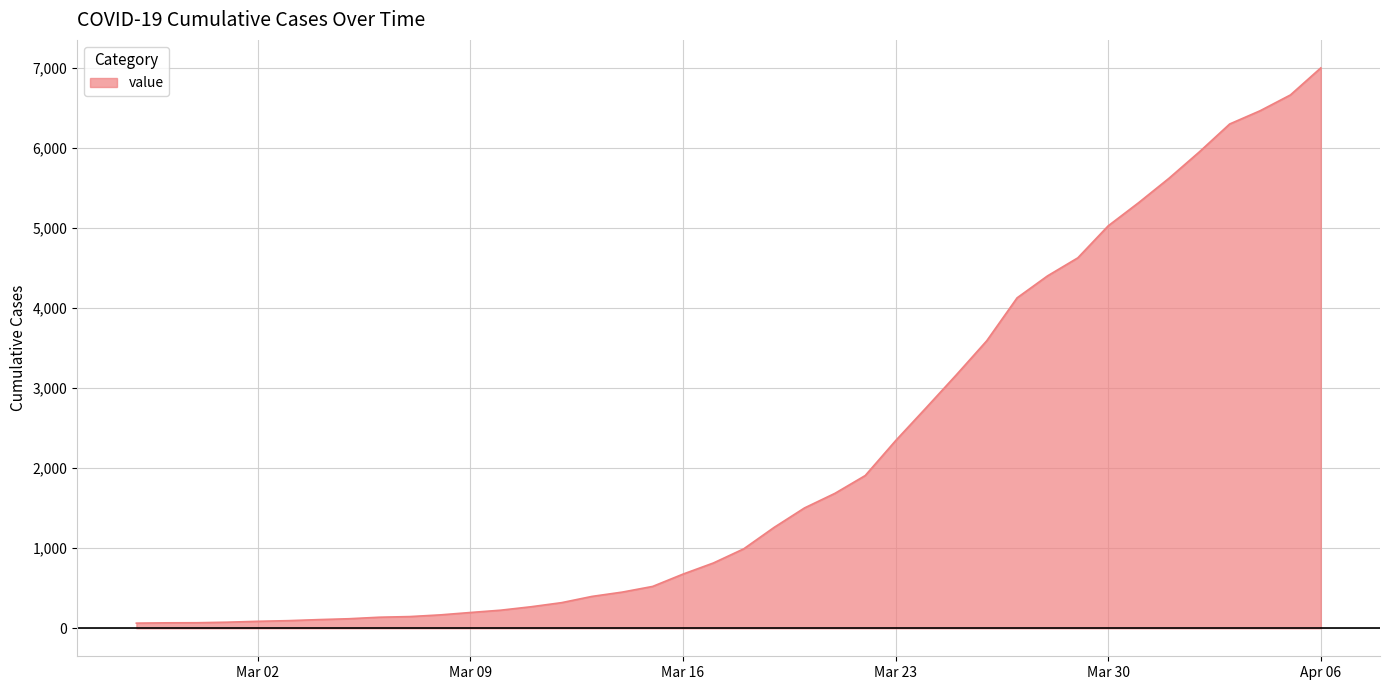

What is the difference between the maximum and minimum values?

6940